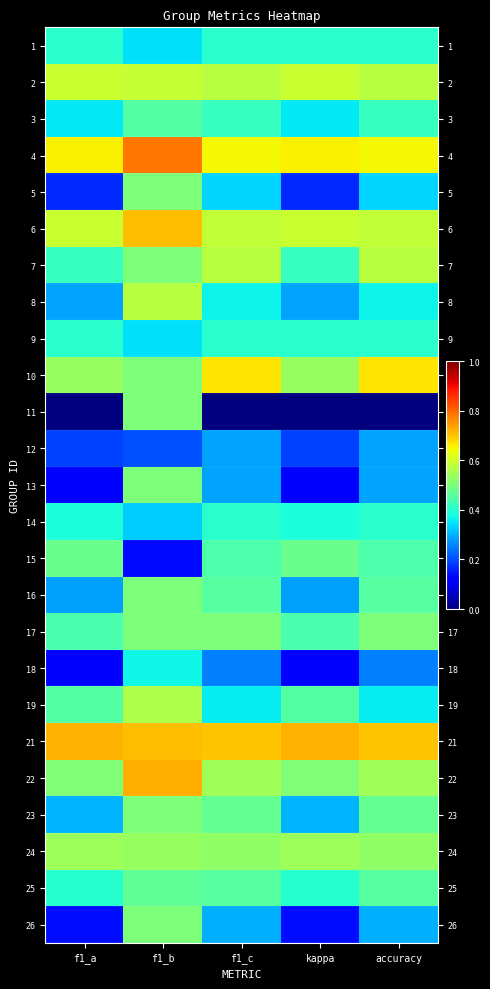

Reading left to right, what are all the values shown in this chart?

1: f1_a=0.4	f1_b=0.3	f1_c=0.4	kappa=0.4	accuracy=0.4
2: f1_a=0.6	f1_b=0.6	f1_c=0.6	kappa=0.6	accuracy=0.6
3: f1_a=0.4	f1_b=0.5	f1_c=0.4	kappa=0.4	accuracy=0.4
4: f1_a=0.7	f1_b=0.8	f1_c=0.6	kappa=0.7	accuracy=0.6
5: f1_a=0.2	f1_b=0.5	f1_c=0.3	kappa=0.2	accuracy=0.3
6: f1_a=0.6	f1_b=0.7	f1_c=0.6	kappa=0.6	accuracy=0.6
7: f1_a=0.4	f1_b=0.5	f1_c=0.6	kappa=0.4	accuracy=0.6
8: f1_a=0.3	f1_b=0.6	f1_c=0.4	kappa=0.3	accuracy=0.4
9: f1_a=0.4	f1_b=0.3	f1_c=0.4	kappa=0.4	accuracy=0.4
10: f1_a=0.5	f1_b=0.5	f1_c=0.7	kappa=0.5	accuracy=0.7
11: f1_a=0.0	f1_b=0.5	f1_c=0.0	kappa=0.0	accuracy=0.0
12: f1_a=0.2	f1_b=0.2	f1_c=0.3	kappa=0.2	accuracy=0.3
13: f1_a=0.1	f1_b=0.5	f1_c=0.3	kappa=0.1	accuracy=0.3
14: f1_a=0.4	f1_b=0.3	f1_c=0.4	kappa=0.4	accuracy=0.4
15: f1_a=0.5	f1_b=0.1	f1_c=0.4	kappa=0.5	accuracy=0.4
16: f1_a=0.3	f1_b=0.5	f1_c=0.5	kappa=0.3	accuracy=0.5
17: f1_a=0.4	f1_b=0.5	f1_c=0.5	kappa=0.4	accuracy=0.5
18: f1_a=0.1	f1_b=0.4	f1_c=0.2	kappa=0.1	accuracy=0.2
19: f1_a=0.5	f1_b=0.6	f1_c=0.4	kappa=0.5	accuracy=0.4
21: f1_a=0.7	f1_b=0.7	f1_c=0.7	kappa=0.7	accuracy=0.7
22: f1_a=0.5	f1_b=0.7	f1_c=0.5	kappa=0.5	accuracy=0.5
23: f1_a=0.3	f1_b=0.5	f1_c=0.5	kappa=0.3	accuracy=0.5
24: f1_a=0.5	f1_b=0.5	f1_c=0.5	kappa=0.5	accuracy=0.5
25: f1_a=0.4	f1_b=0.5	f1_c=0.5	kappa=0.4	accuracy=0.5
26: f1_a=0.1	f1_b=0.5	f1_c=0.3	kappa=0.1	accuracy=0.3